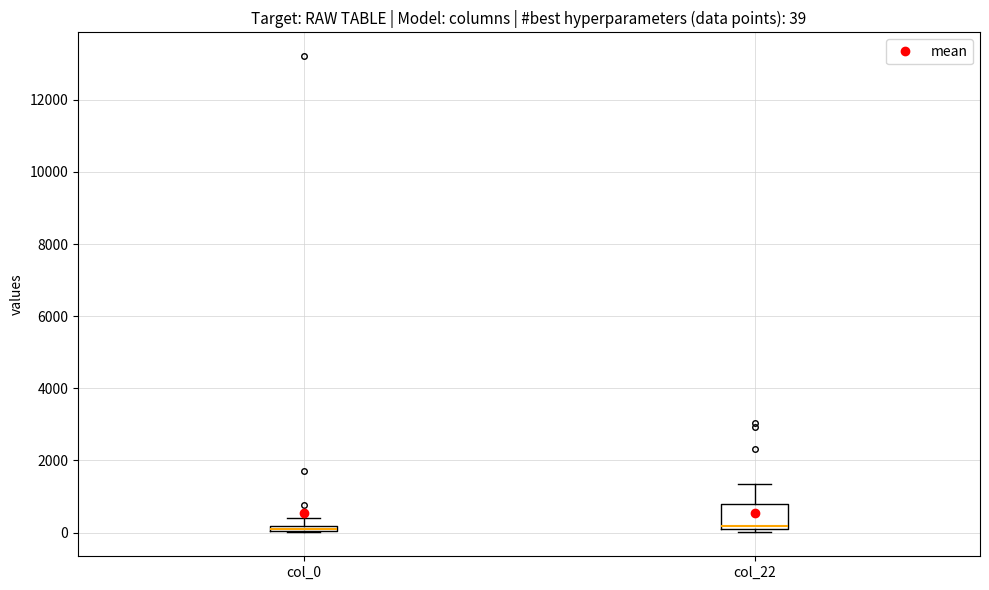

Comparing the boxes themselves (not the whiskers), which one is the tallest?

col_22